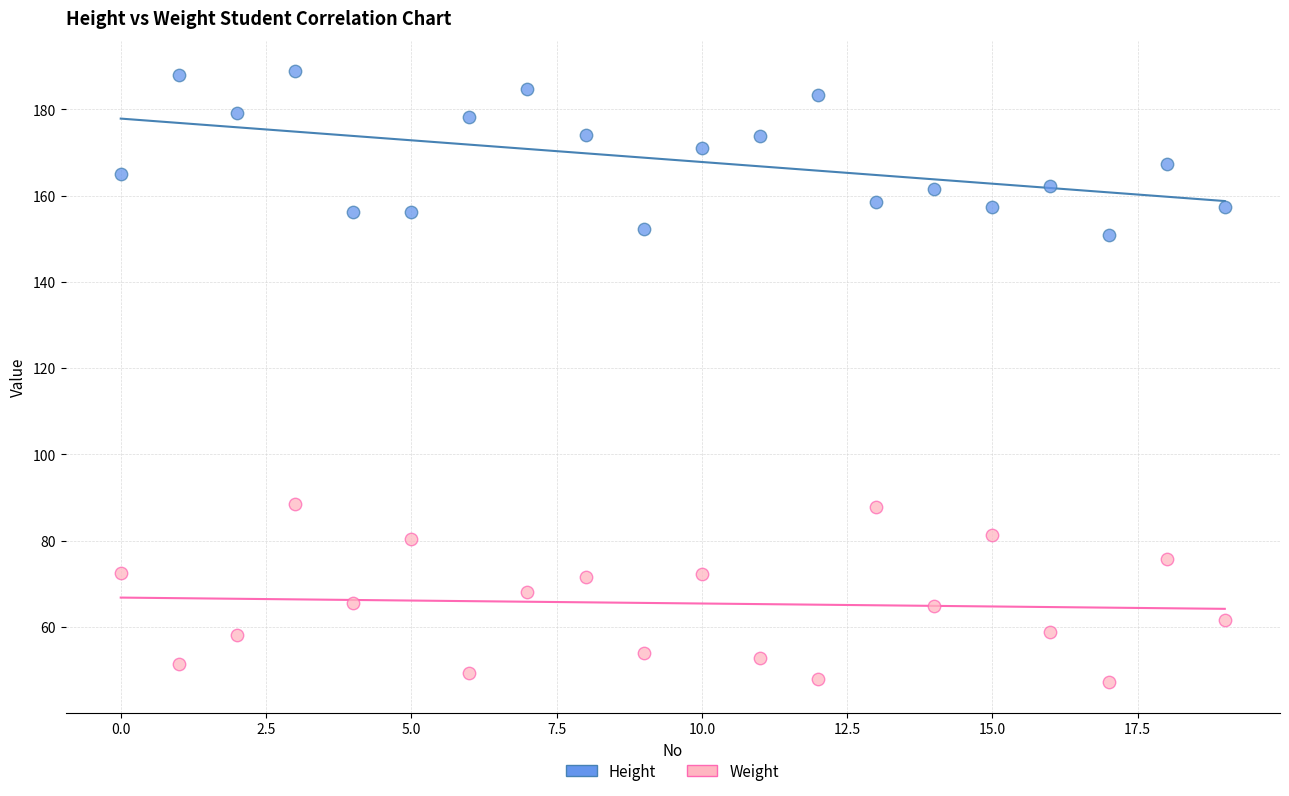

Which series contains the highest Y value?

Height